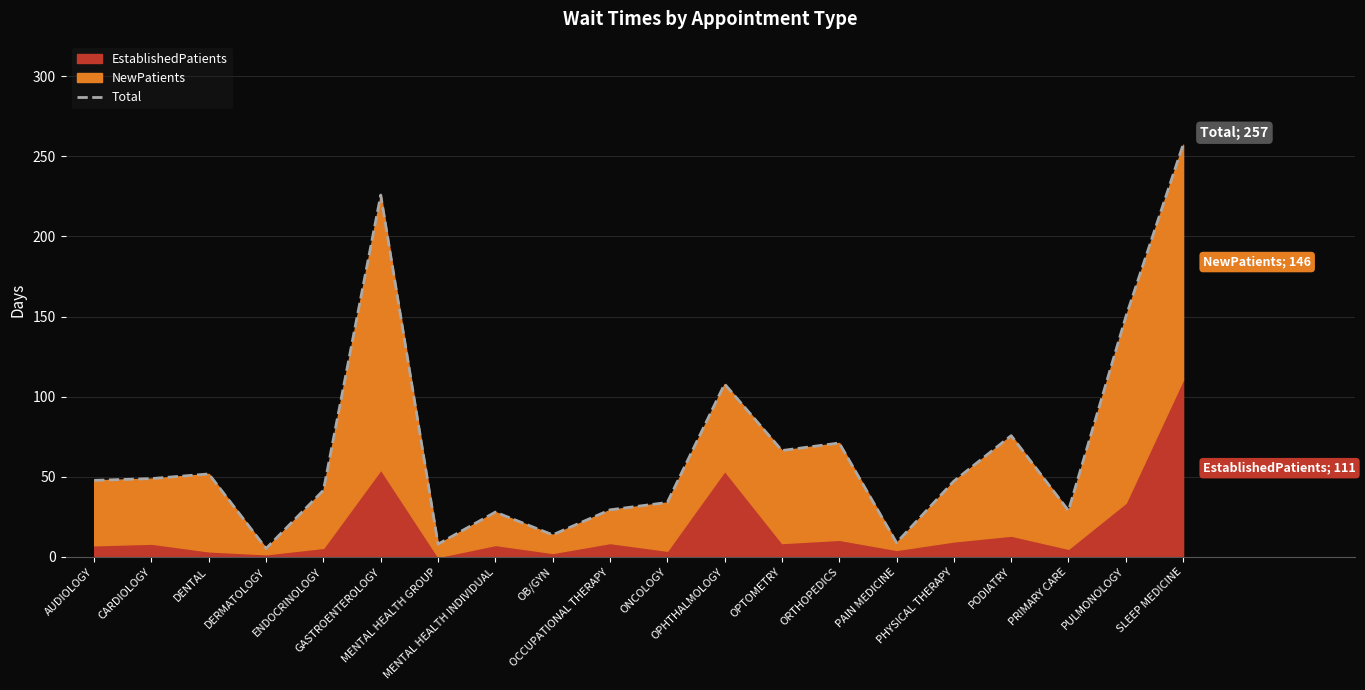

At which category does the data reach its first local peak?

DENTAL